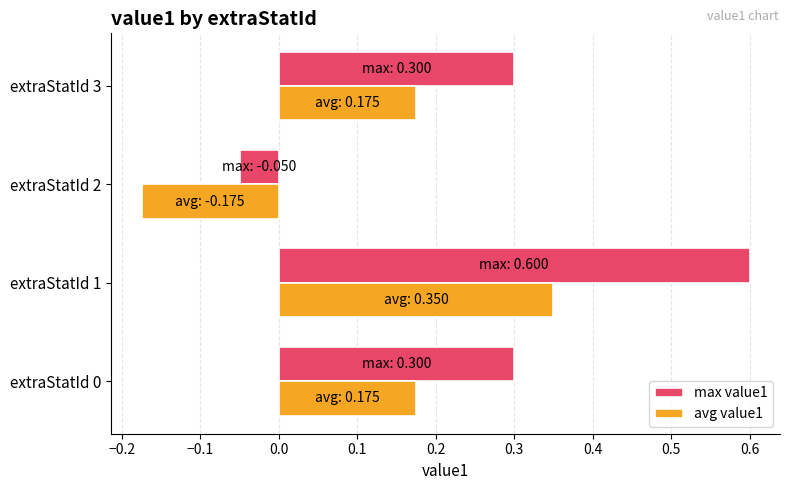

Count the number of categories in the chart.

4